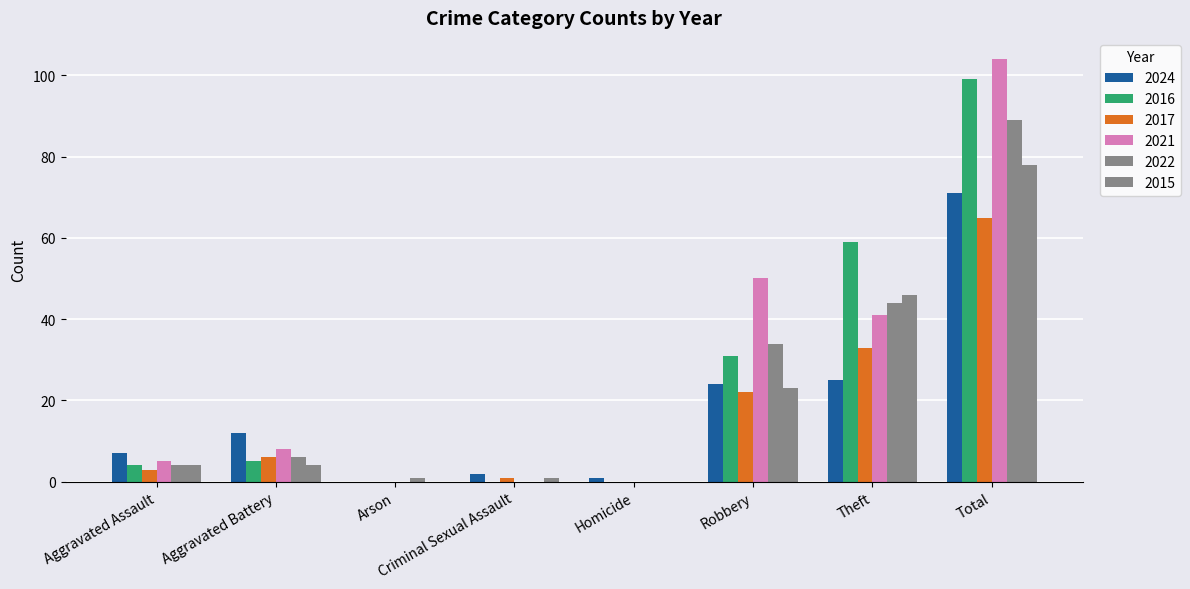

How many groups of bars are there?

8